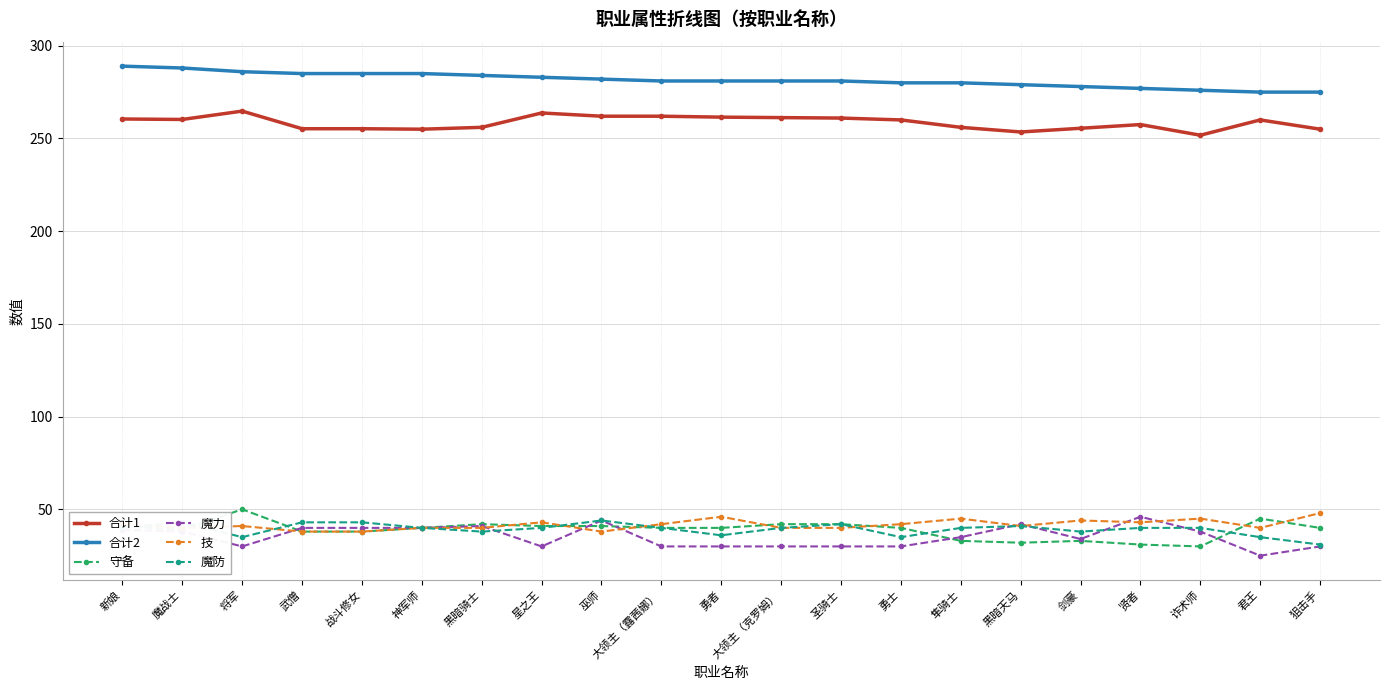

The 魔防 series shows 11.1 at 战斗修女. True or false?

False